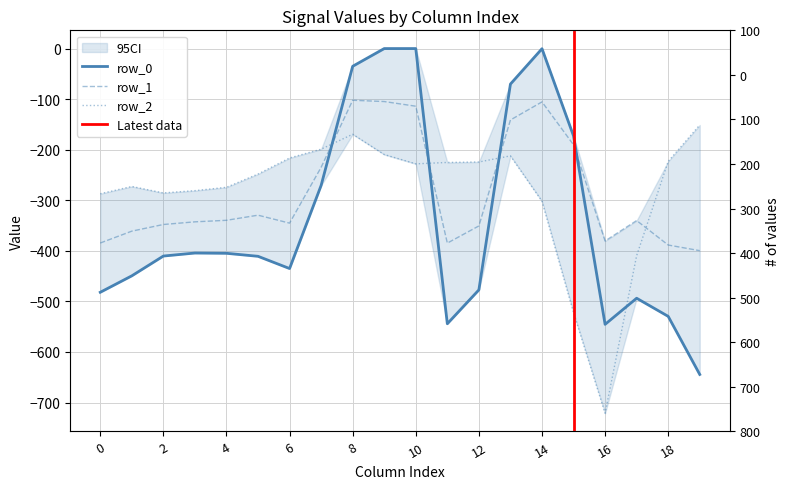

Reading left to right, transcribe all the data shown in this chart.

row_0: 0=-482.0	1=-449.5	2=-410.3	3=-404.4	4=-404.9	5=-410.8	6=-435.0	7=-270.7	8=-35.0	9=0.0	10=0.0	11=-544.3	12=-477.2	13=-70.2	14=-0.3	15=-172.8	16=-545.4	17=-493.8	18=-529.6	19=-644.5
row_1: 0=-384.6	1=-361.1	2=-347.9	3=-342.7	4=-339.6	5=-329.5	6=-345.2	7=-234.9	8=-102.3	9=-104.8	10=-114.0	11=-384.7	12=-350.8	13=-141.2	14=-105.5	15=-190.4	16=-380.5	17=-340.1	18=-388.5	19=-399.7
row_2: 0=-287.1	1=-272.7	2=-285.5	3=-281.0	4=-274.4	5=-248.1	6=-216.4	7=-199.0	8=-169.5	9=-209.6	10=-228.0	11=-225.2	12=-224.3	13=-212.2	14=-301.9	15=-522.2	16=-721.2	17=-409.5	18=-223.1	19=-151.1